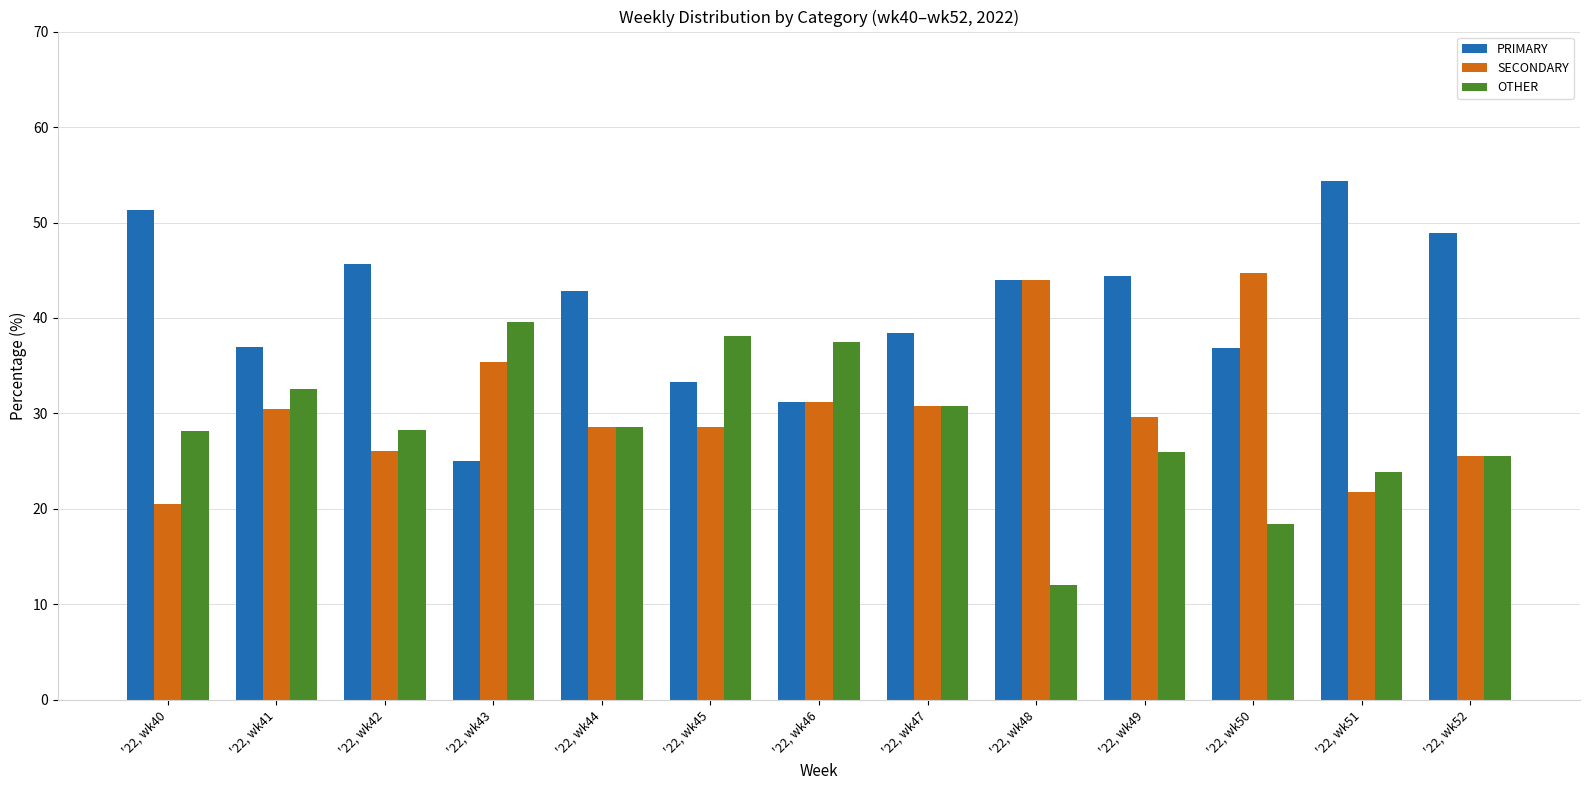

Between '22, wk40 and '22, wk47, which series saw the biggest shift?

PRIMARY